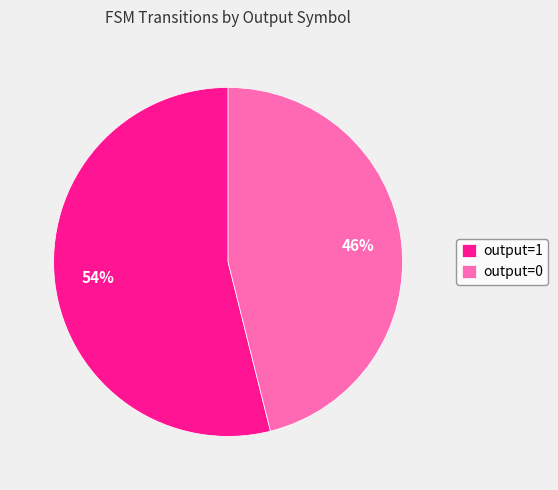

Which category has the biggest portion of the pie?

output=1